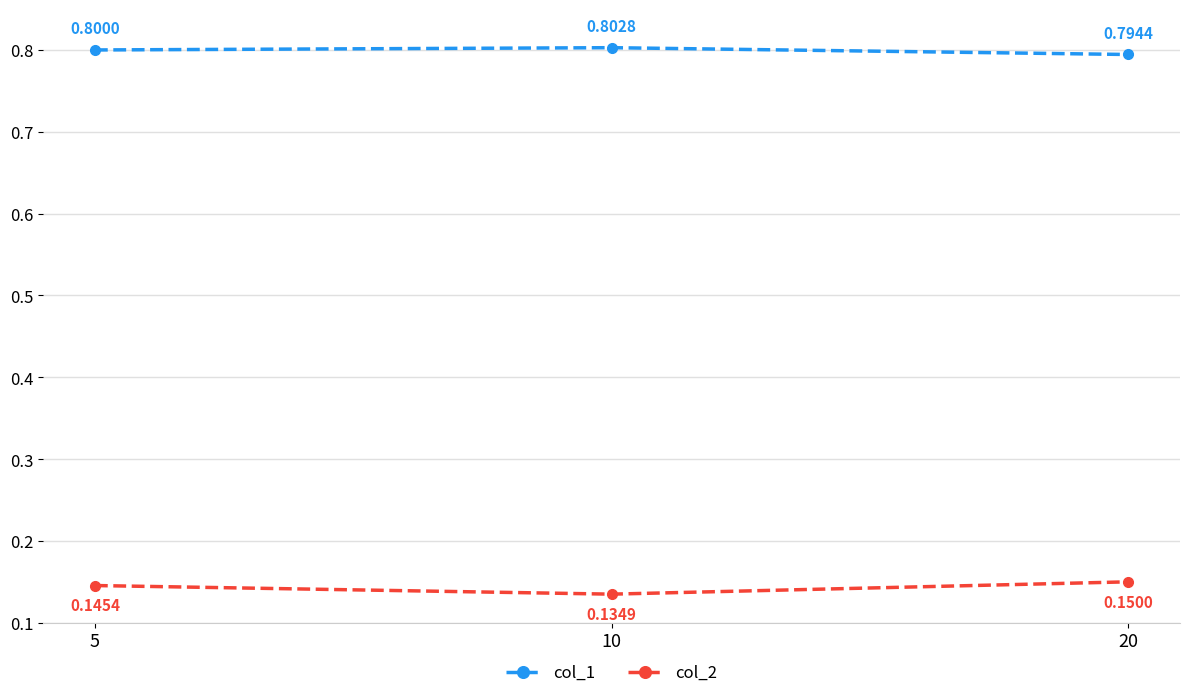

At which category is the sum across all series the highest?

5